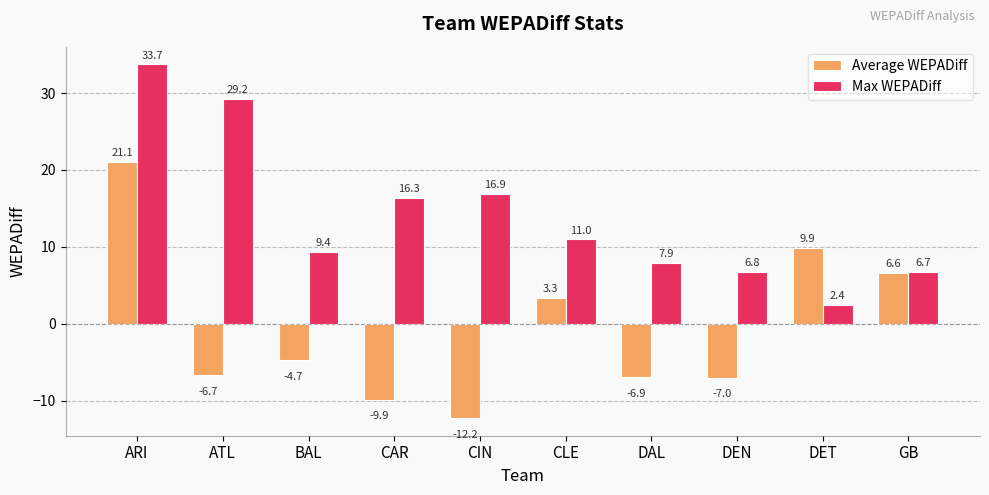

Is it true that Max WEPADiff equals 3.8 at CIN?

False